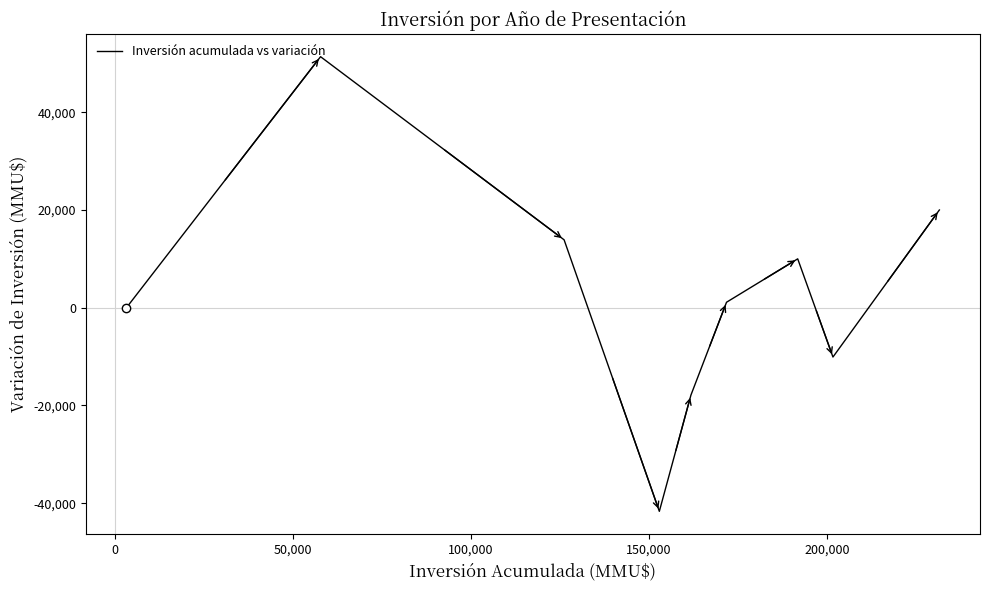

What is the smallest value displayed?

-41676